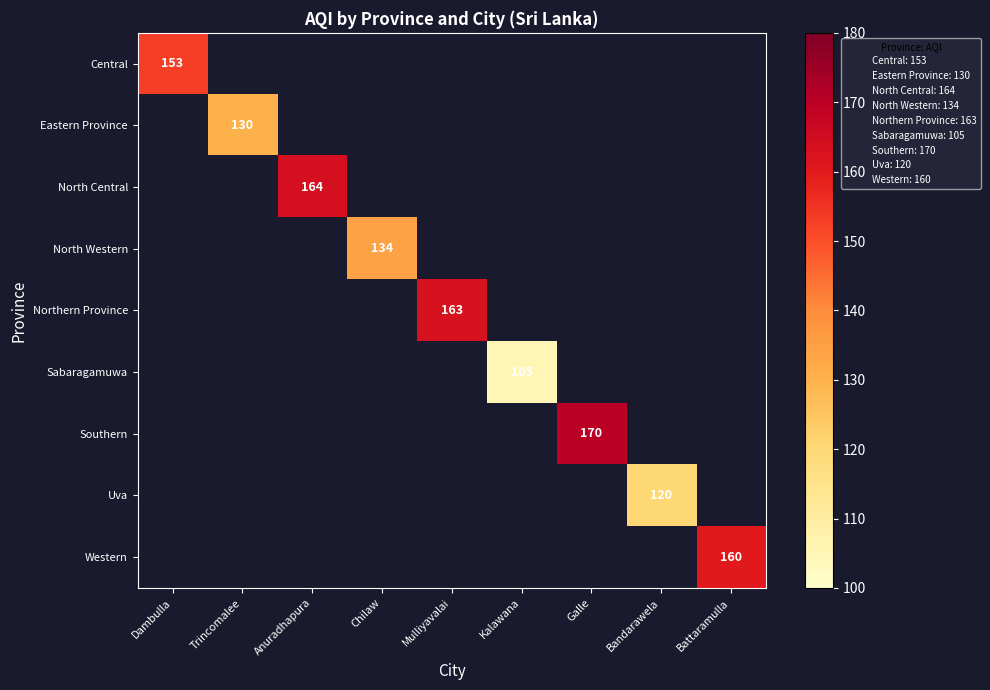

Is it true that North Central equals 85 at Anuradhapura?

False